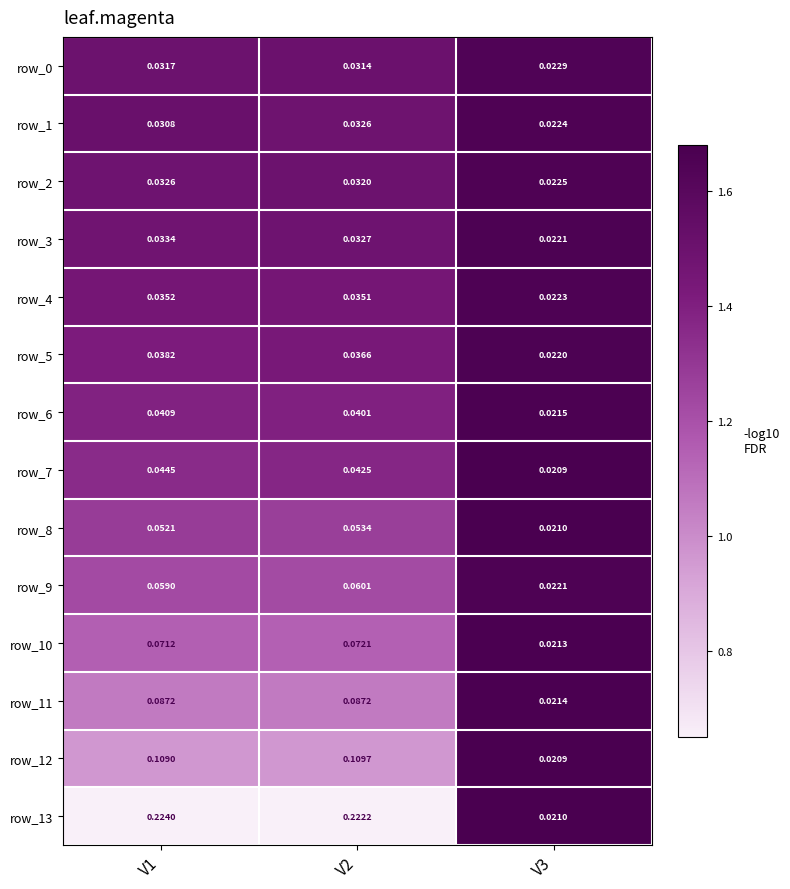

What is the spread (max minus min) of values at V2?

0.8